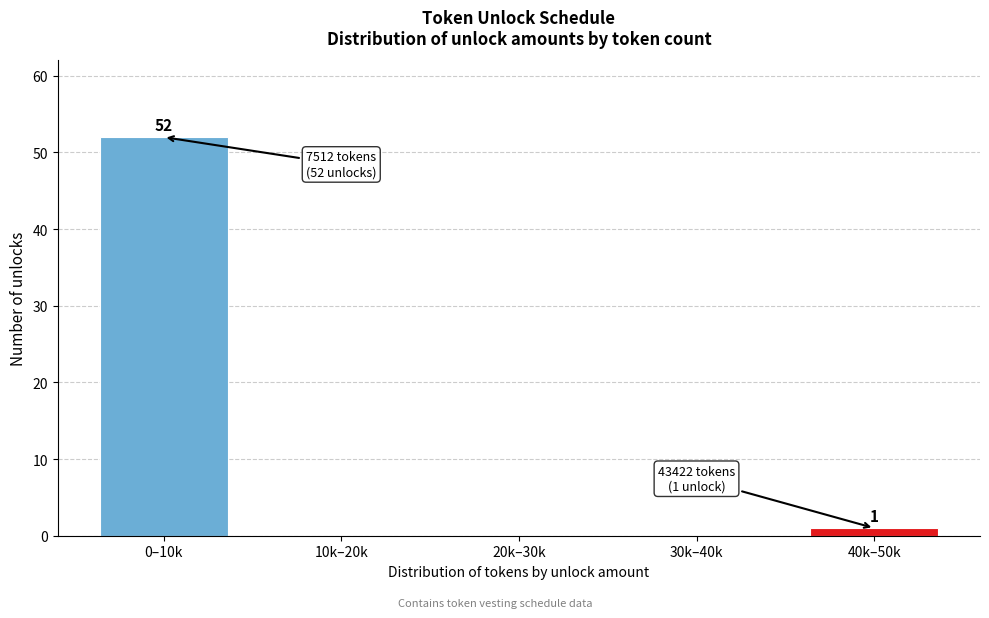

Reading left to right, transcribe all the data shown in this chart.

0–10k=52	10k–20k=0	20k–30k=0	30k–40k=0	40k–50k=1